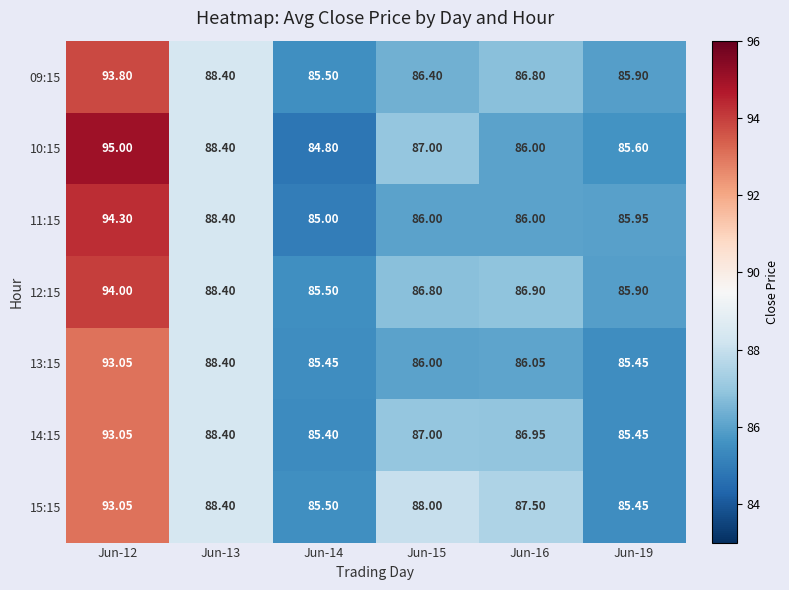

How many values in the 13:15 series are below 86?

2